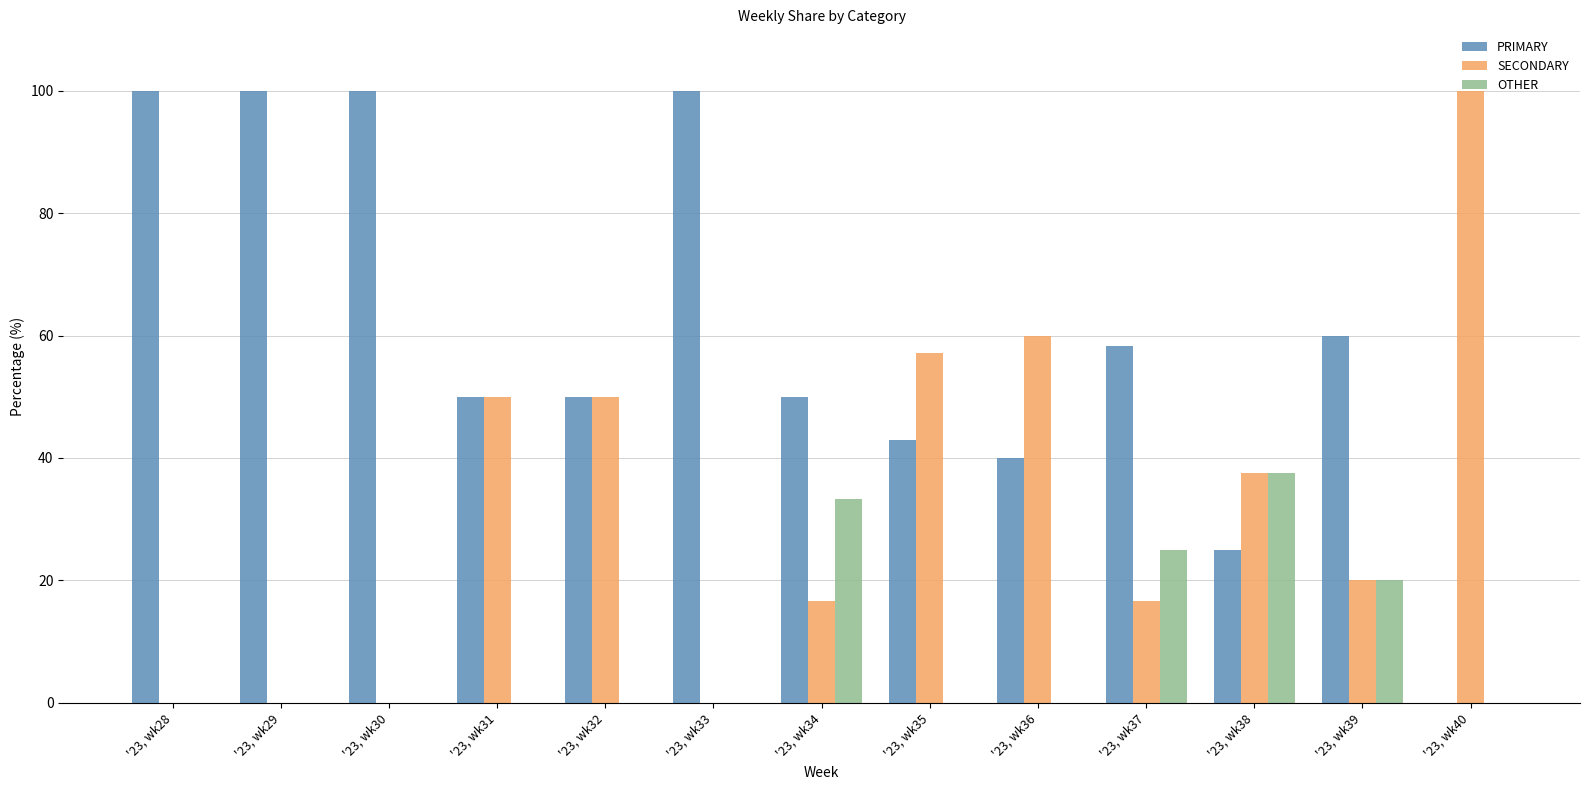

The value of PRIMARY at '23, wk37 is 58.3. True or false?

True